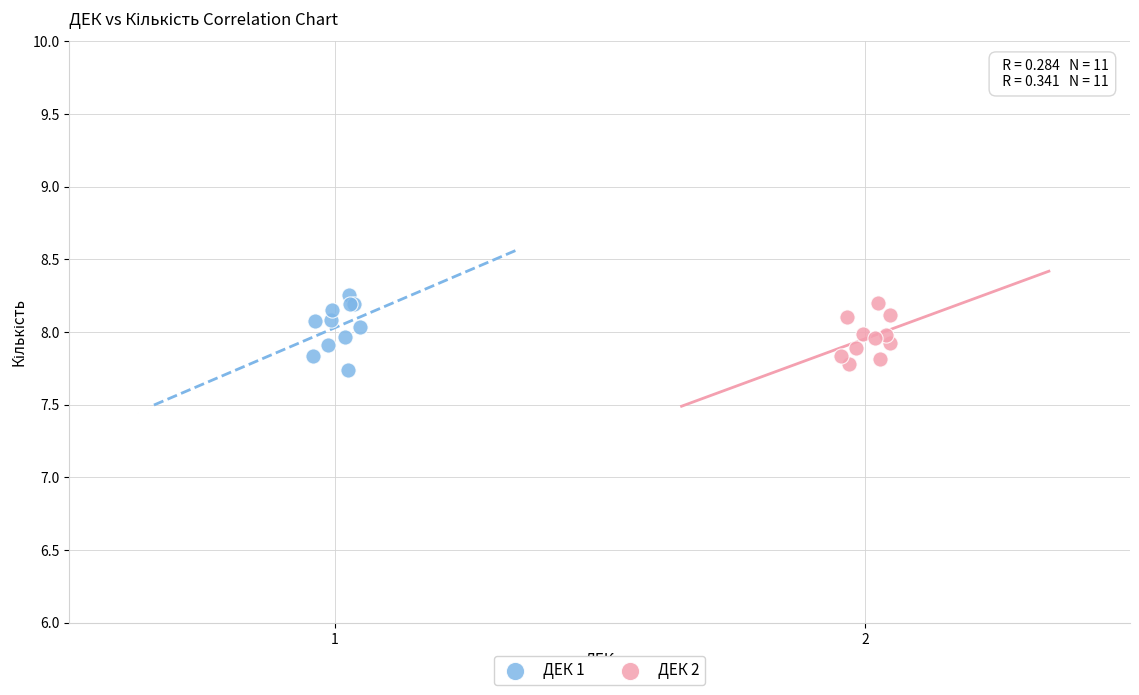

What are all the series names shown in the legend?

ДЕК 1, ДЕК 2